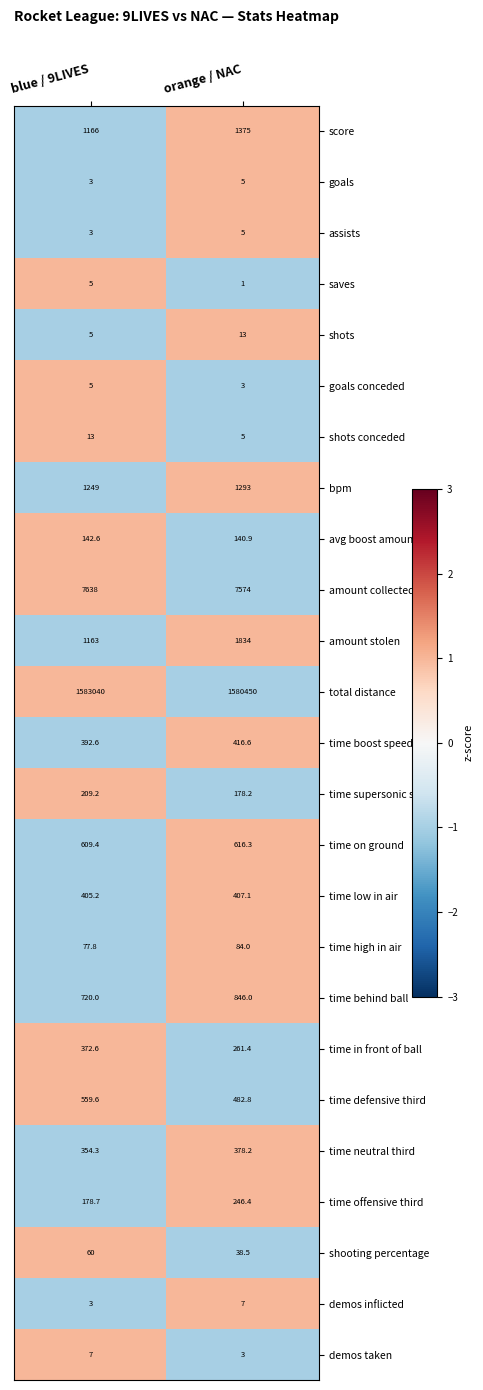

How many distinct data groups are displayed?

25